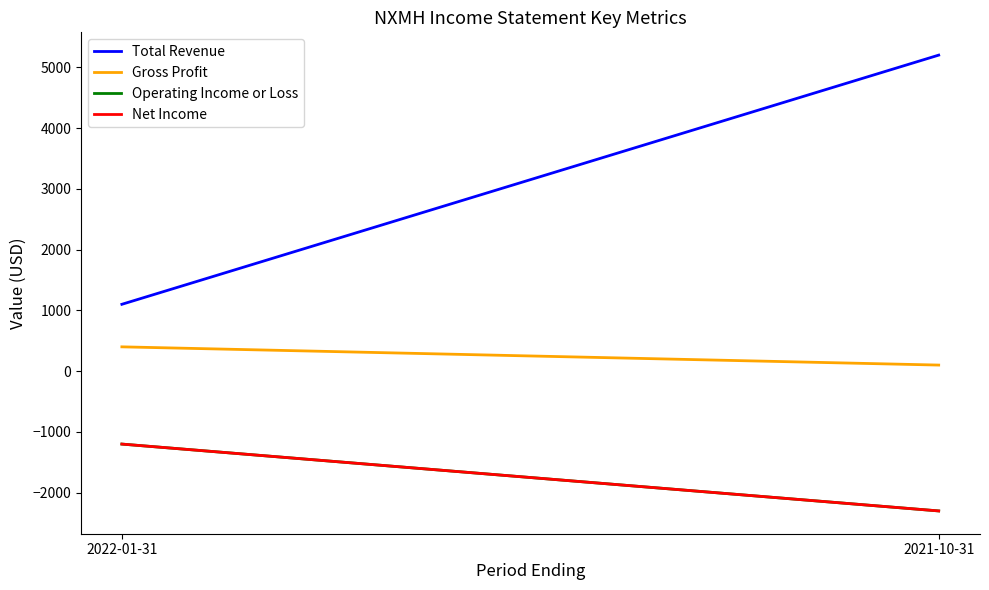

Is this an area chart (filled region under the line)?

No